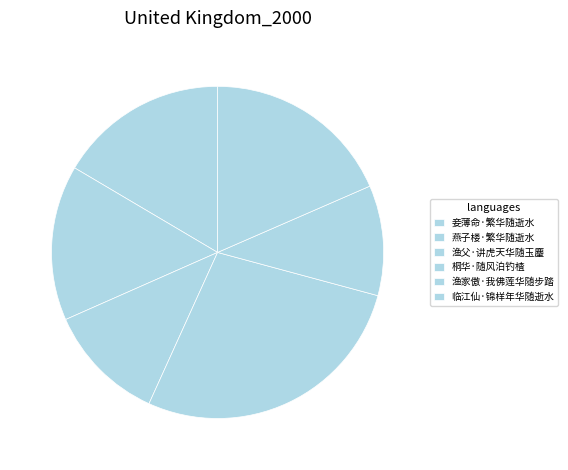

To the nearest percent, what percentage of the pie is 燕子楼·繁华随逝水?

15%